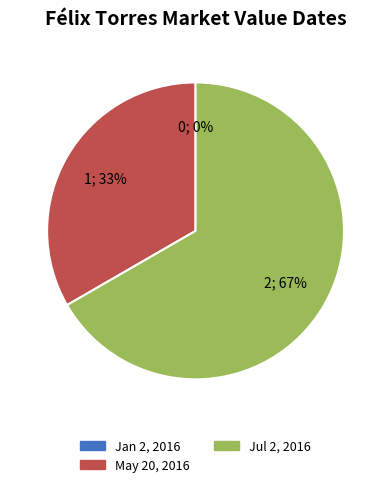

True or false: Jan 2, 2016 accounts for 1% of the total.

False